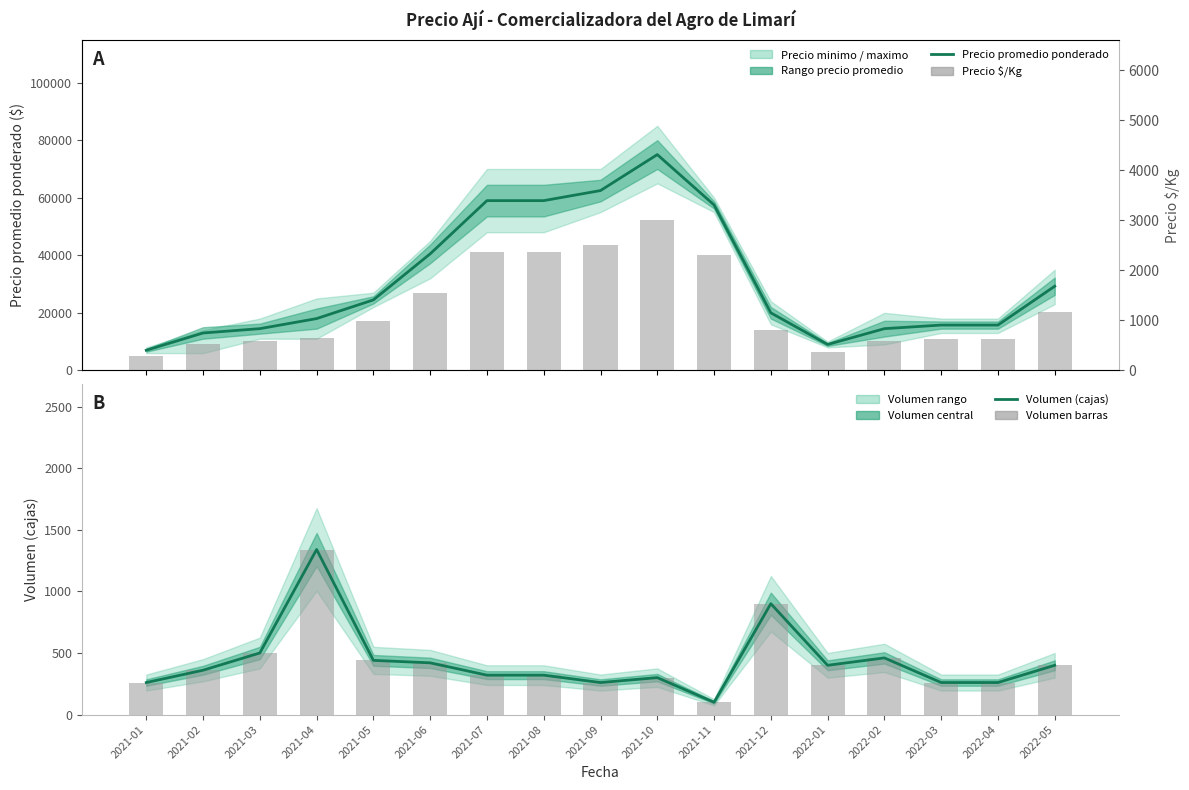

Is the value of Volumen (cajas) at 2022-01 greater than the value of Volumen barras at 2021-04?

No